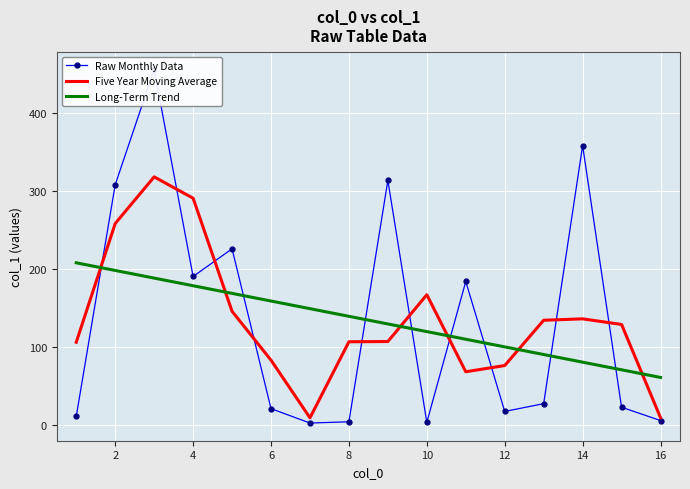

How many times do Five Year Moving Average and Long-Term Trend cross each other?

6